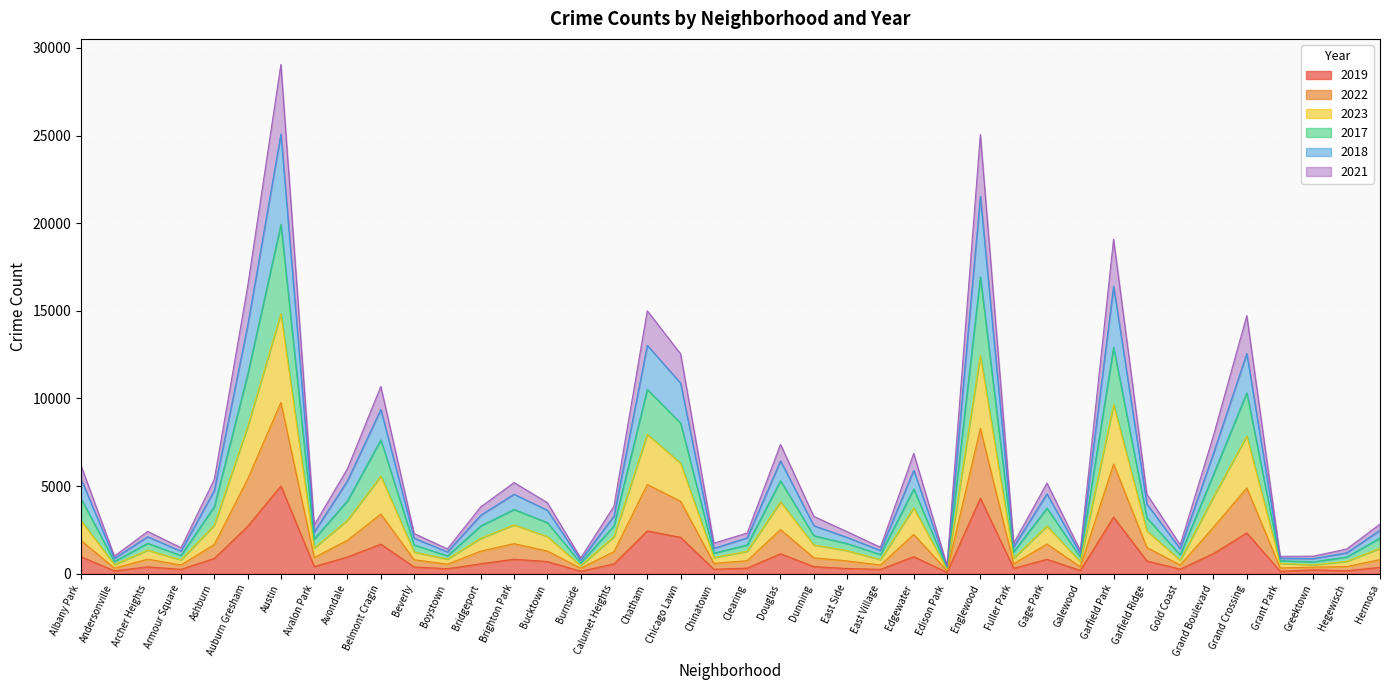

What is the label of the 4th point from the right?

Grant Park